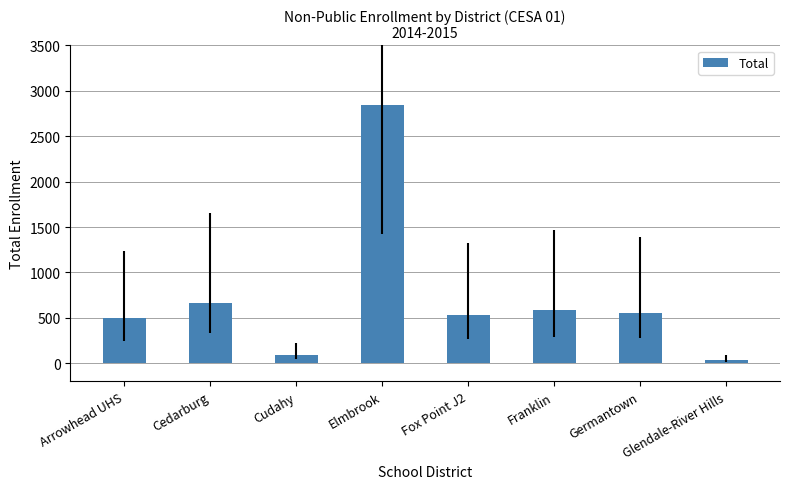

Reading left to right, extract all data points from this chart.

Arrowhead UHS=493	Cedarburg=660	Cudahy=89	Elmbrook=2843	Fox Point J2=528	Franklin=588	Germantown=554	Glendale-River Hills=35